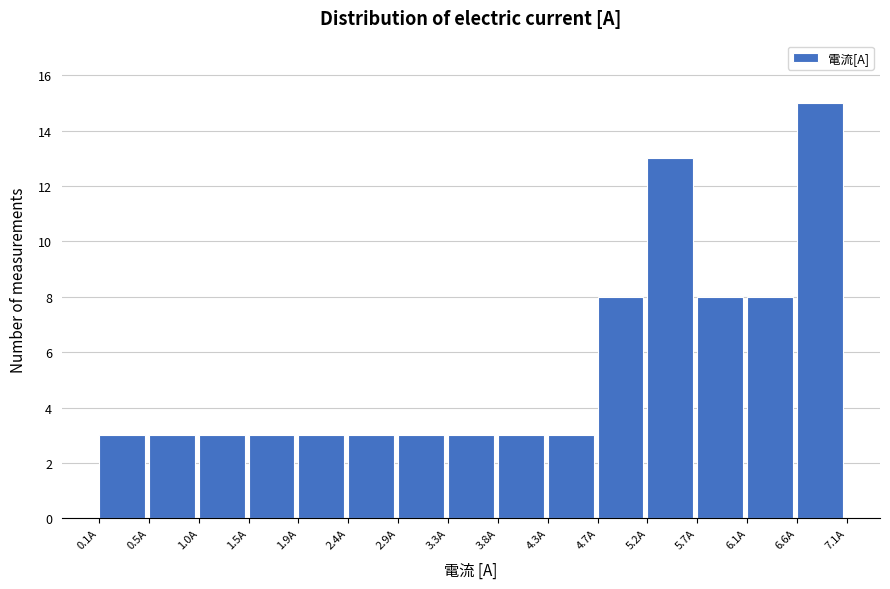

Reading left to right, transcribe this chart: for each bar, give the range it covers on the x-axis and its height. Neither the bar edges nor the heights are printed on the chart, so give them approximately, as read against the axes.

0.05 to 0.55: 3
0.55 to 1.00: 3
1.00 to 1.45: 3
1.45 to 1.95: 3
1.95 to 2.40: 3
2.40 to 2.85: 3
2.85 to 3.35: 3
3.35 to 3.80: 3
3.80 to 4.30: 3
4.30 to 4.75: 3
4.75 to 5.20: 8
5.20 to 5.70: 13
5.70 to 6.15: 8
6.15 to 6.60: 8
6.60 to 7.10: 15